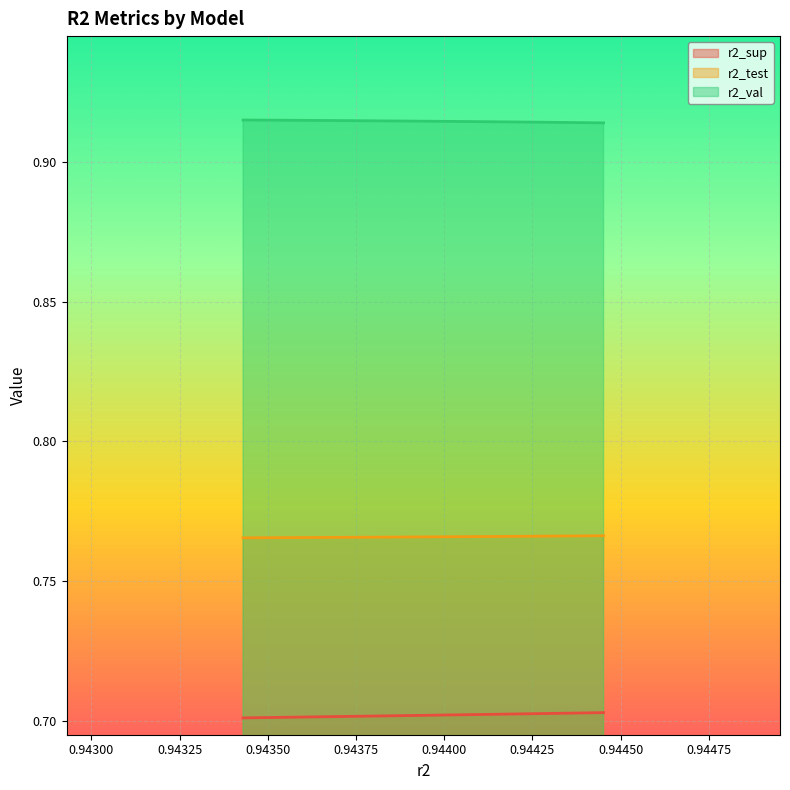

How many r2_sup values are between 0 and 1?

10